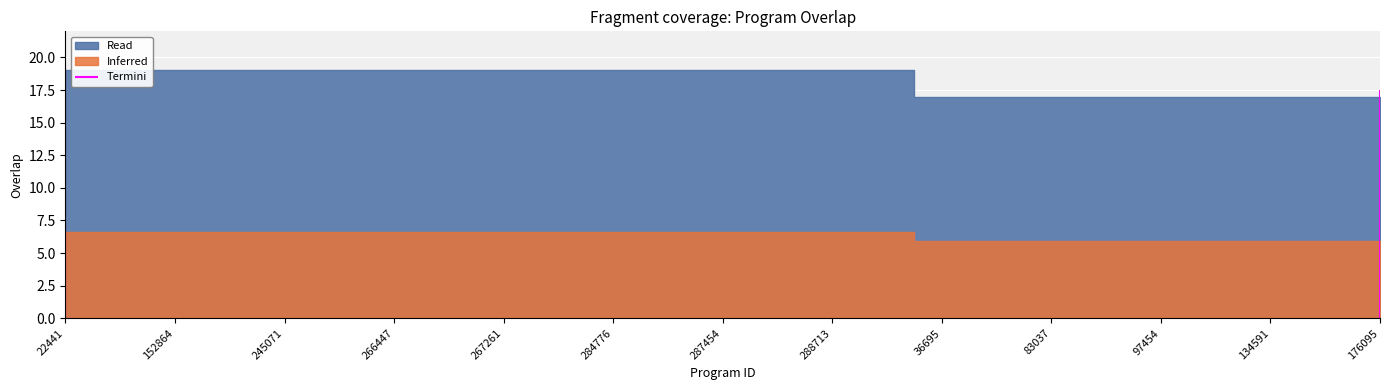

True or false: the data has more than 1 interior local peaks.

False